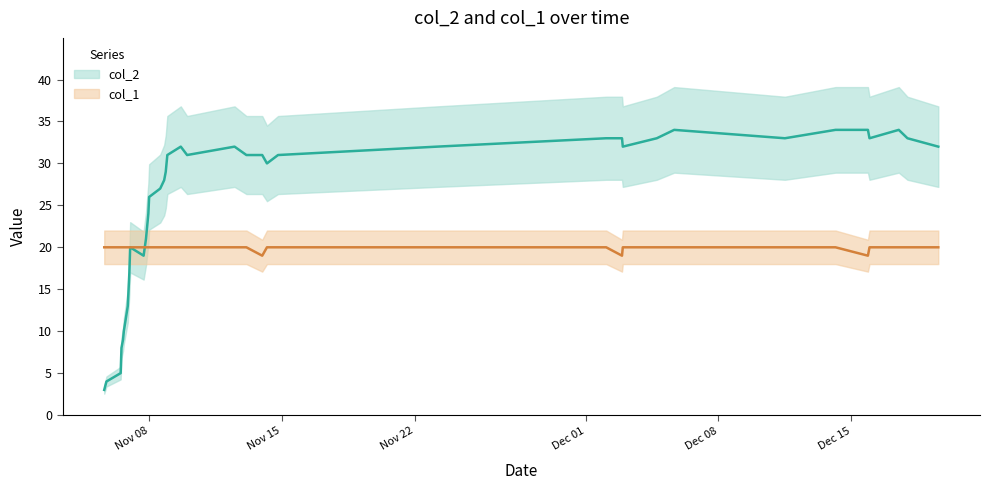

What are all the series names shown in the legend?

col_2, col_1